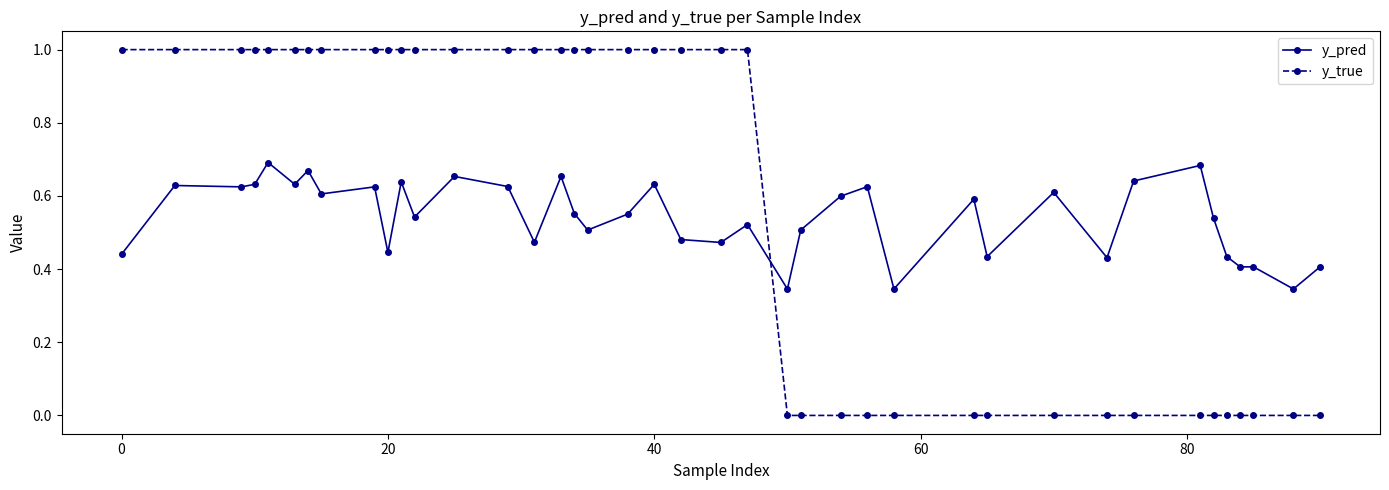

What is the sum of all y_pred values?

21.6